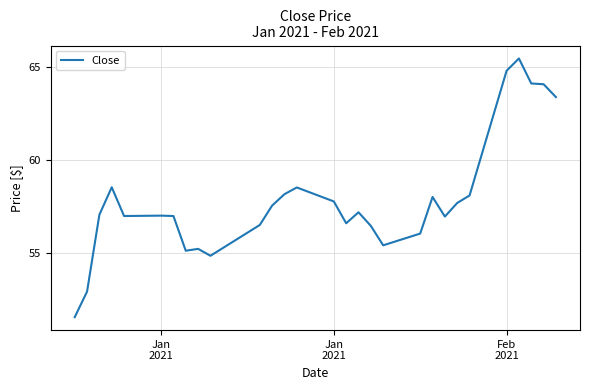

What is the difference between the maximum and minimum values?

13.9